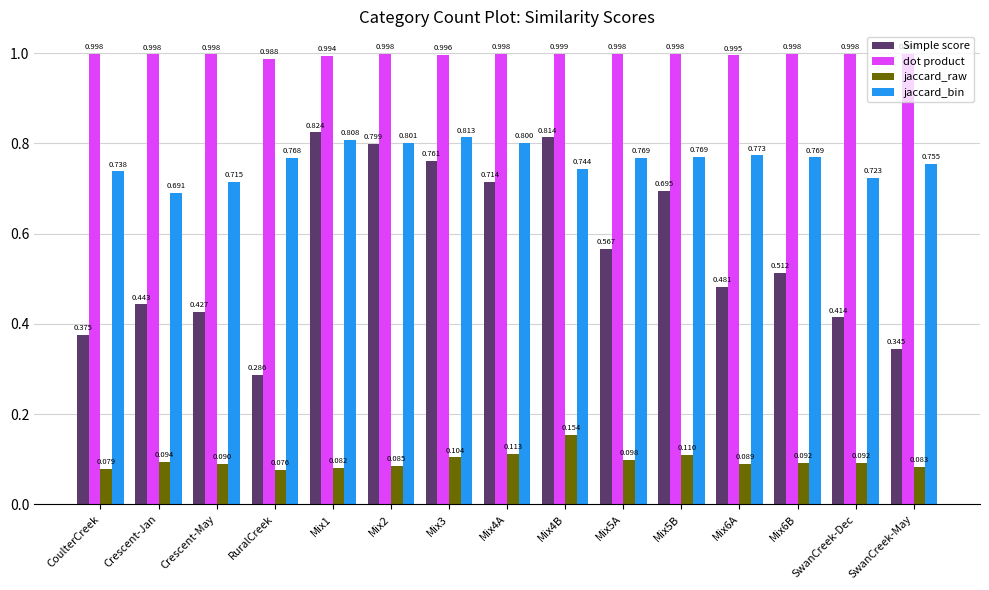

Count the number of categories in the chart.

15